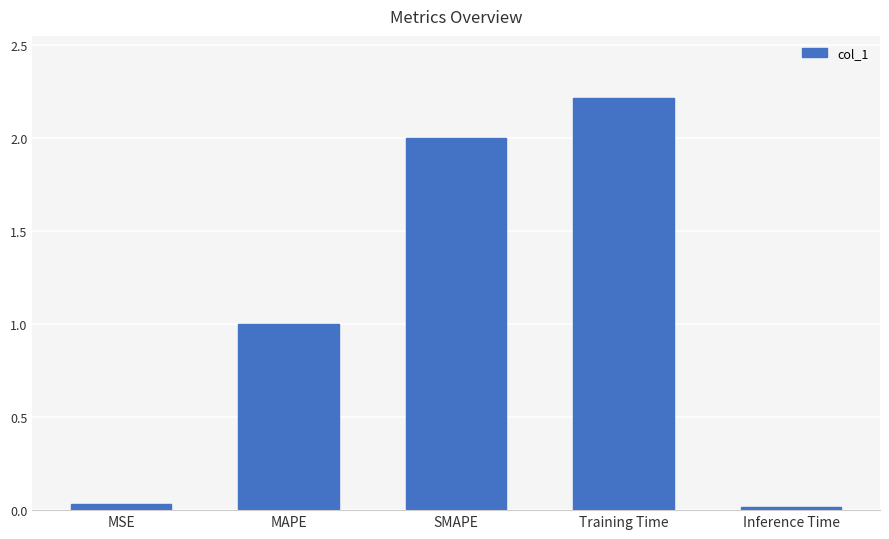

What is the sum of all values?

5.3